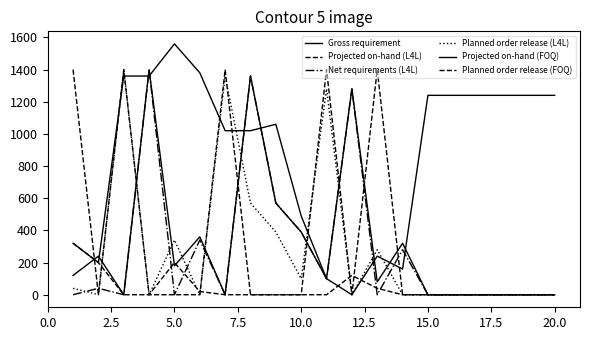

What is the maximum value for Gross requirement?

1400